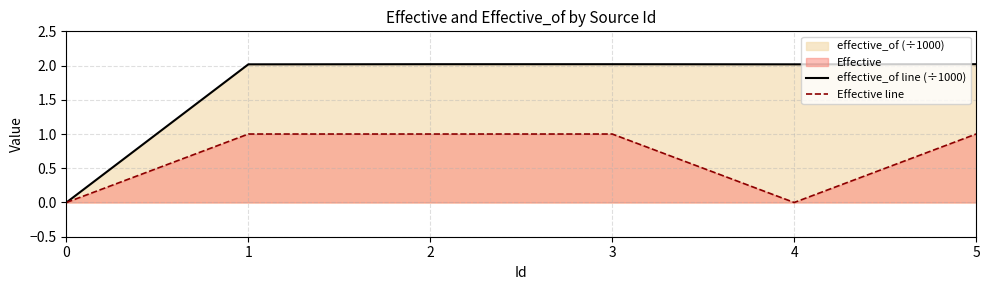

What is the spread (max minus min) of values at 3?

1.0